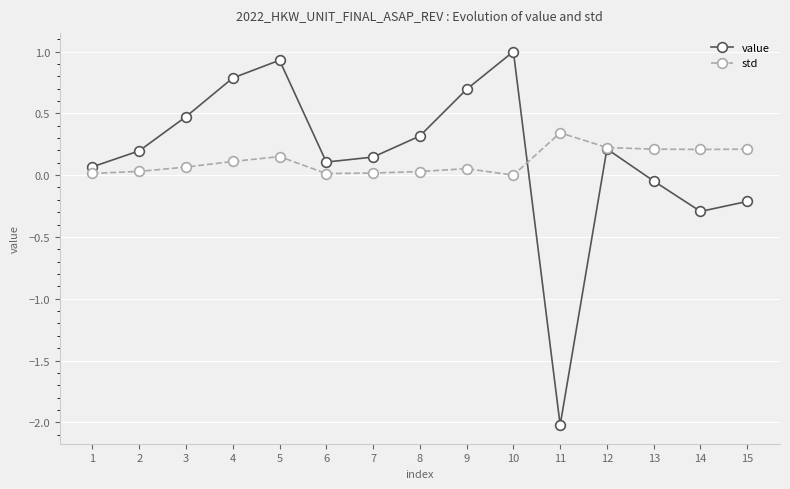

List the series in order of their peak value, lowest first.

std, value